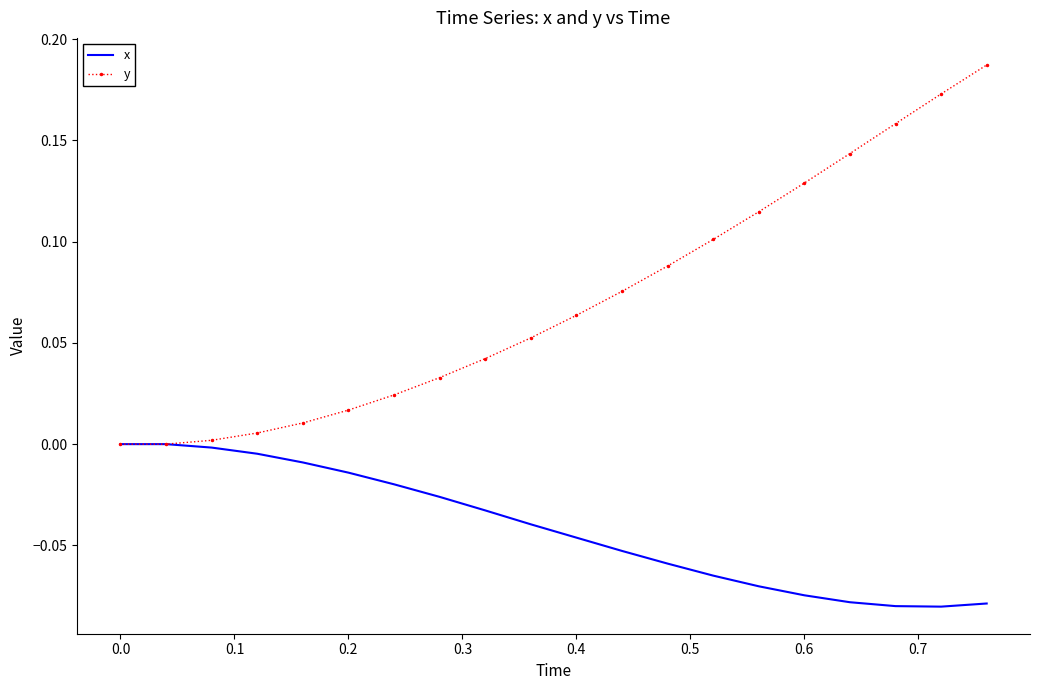

Rank the series by their average value, from highest to lowest.

y, x